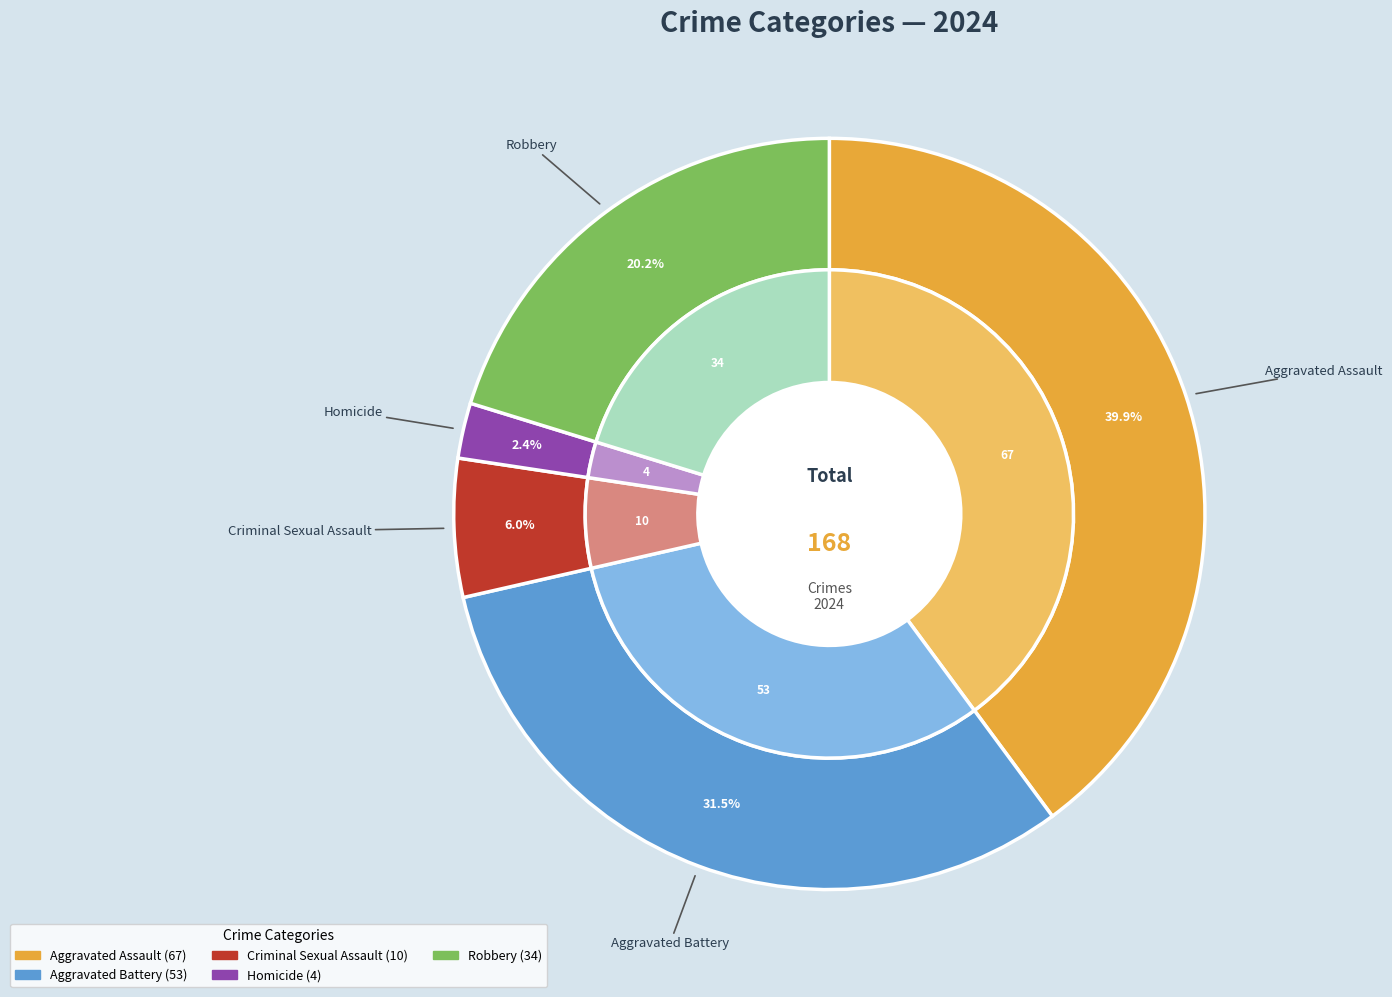

Count the number of slices in the pie.

5